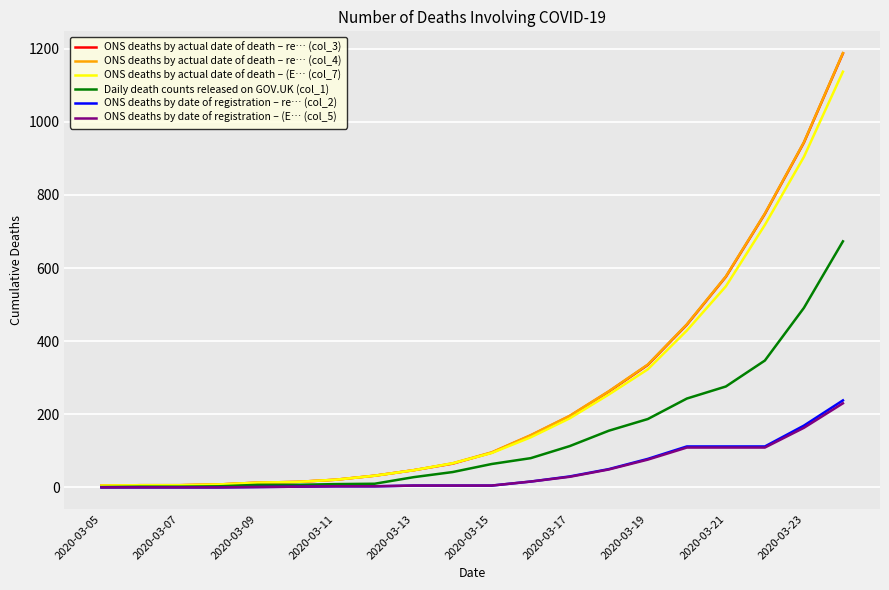

How many lines are shown in the chart?

6